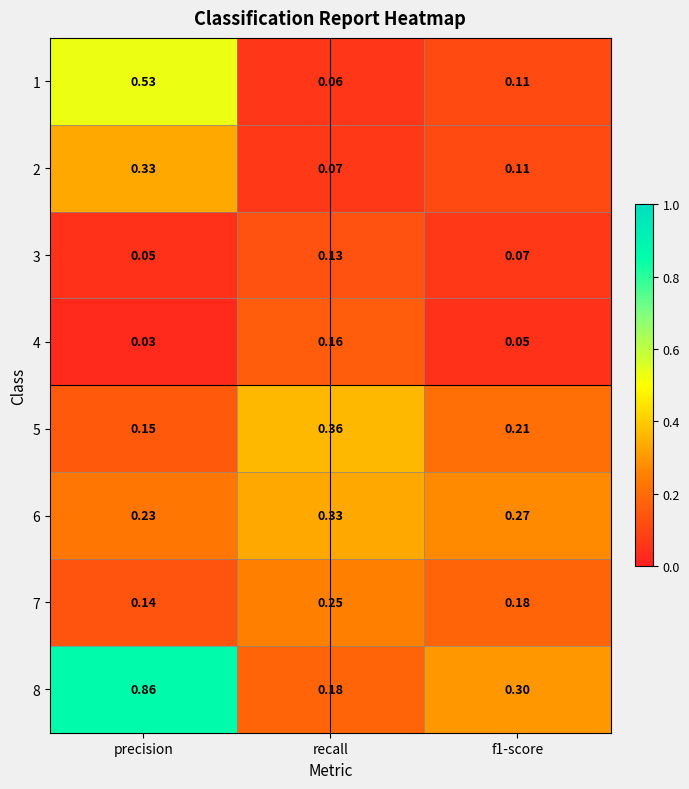

Which label corresponds to the smallest value in the chart?

precision